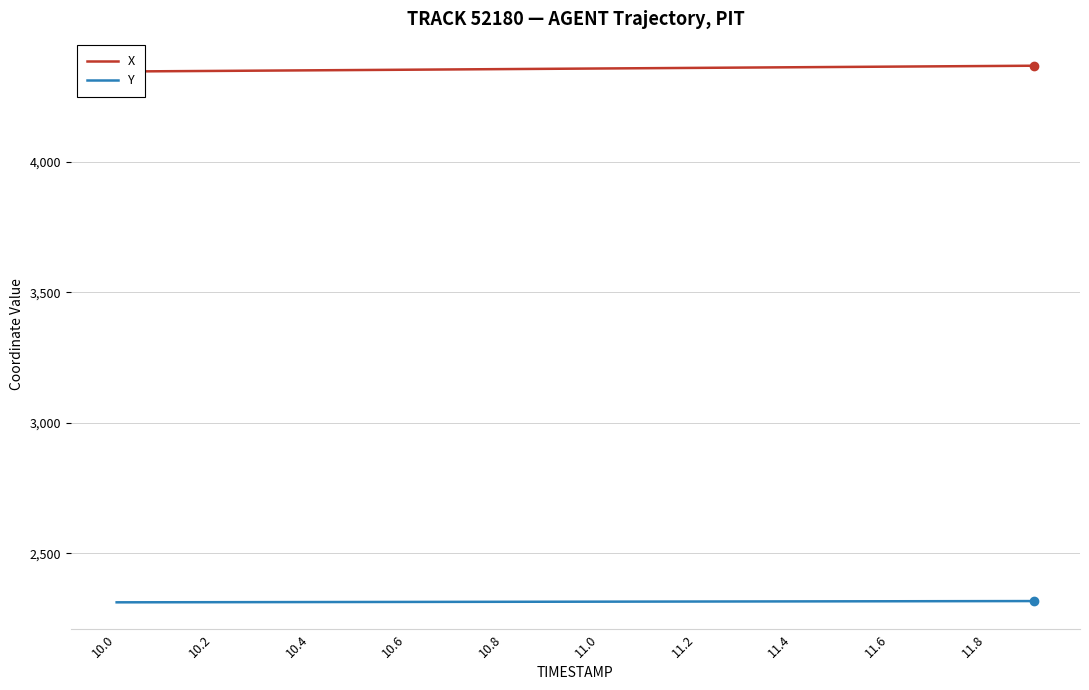

What is the label of the 11th point from the right?

11.8